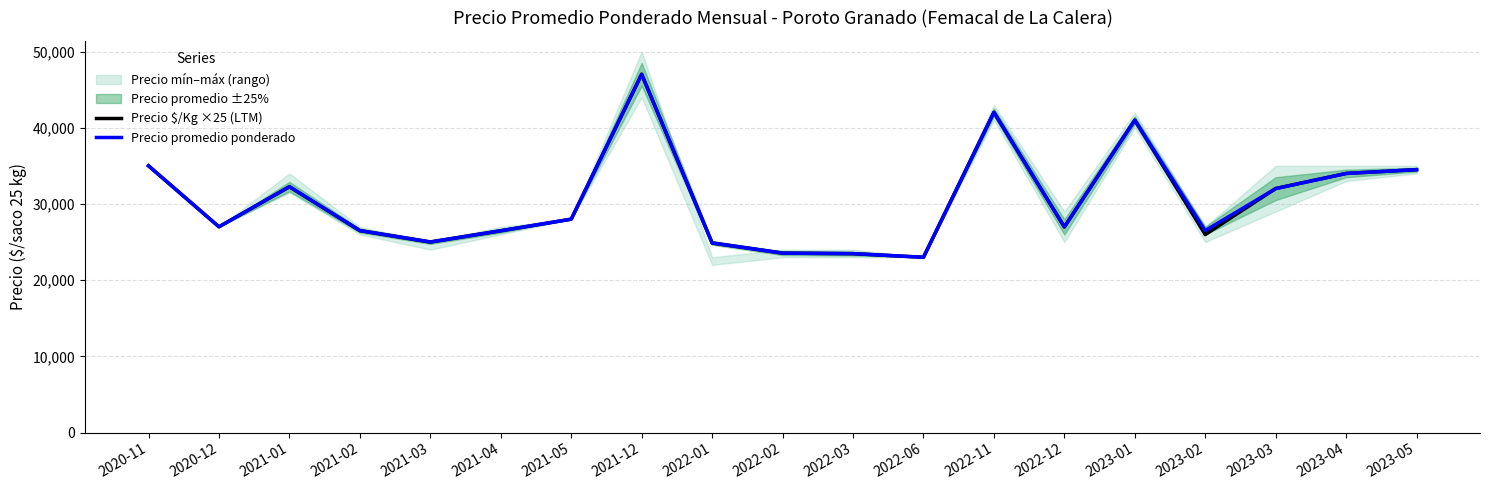

How many lines are shown in the chart?

2